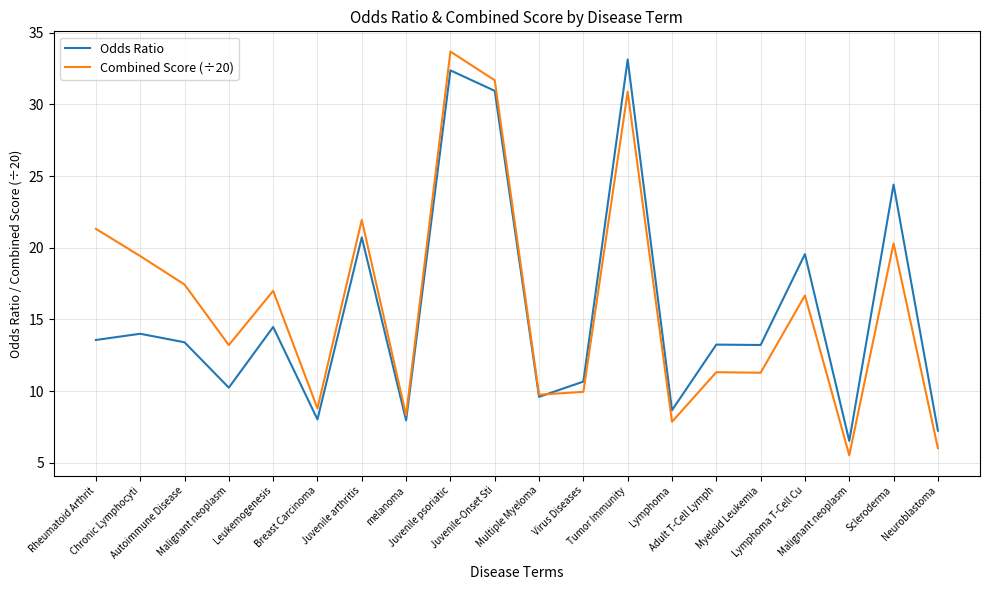

Where do Combined Score (÷20) and Odds Ratio first cross each other?

Multiple Myeloma and Virus Diseases